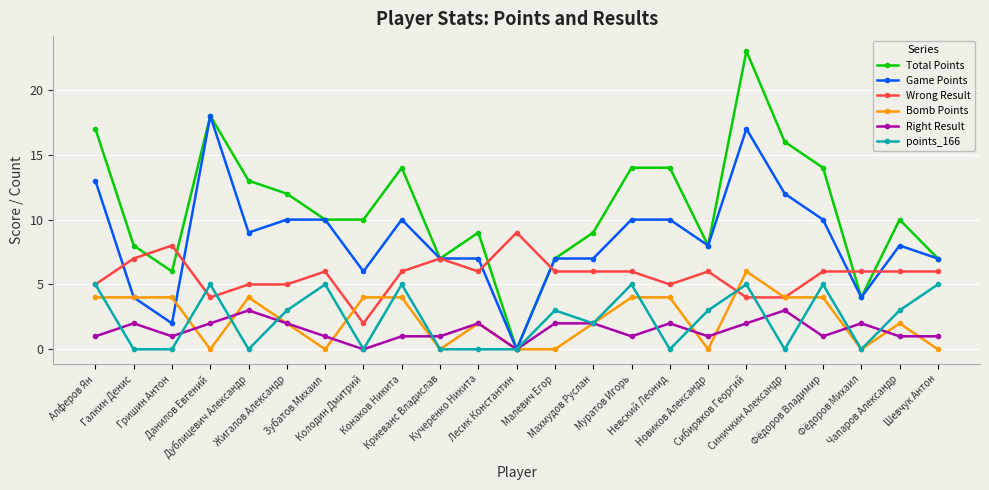

The value of Wrong Result at Чапаров Александр is 6. True or false?

True